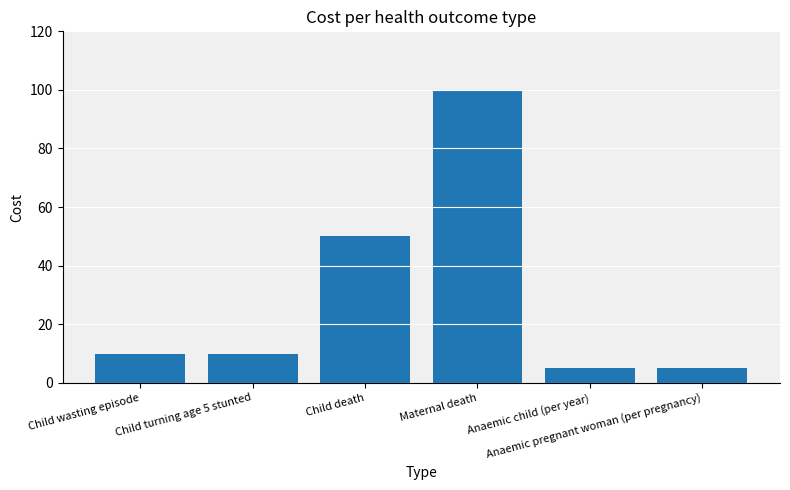

What is the sum of all values?

180